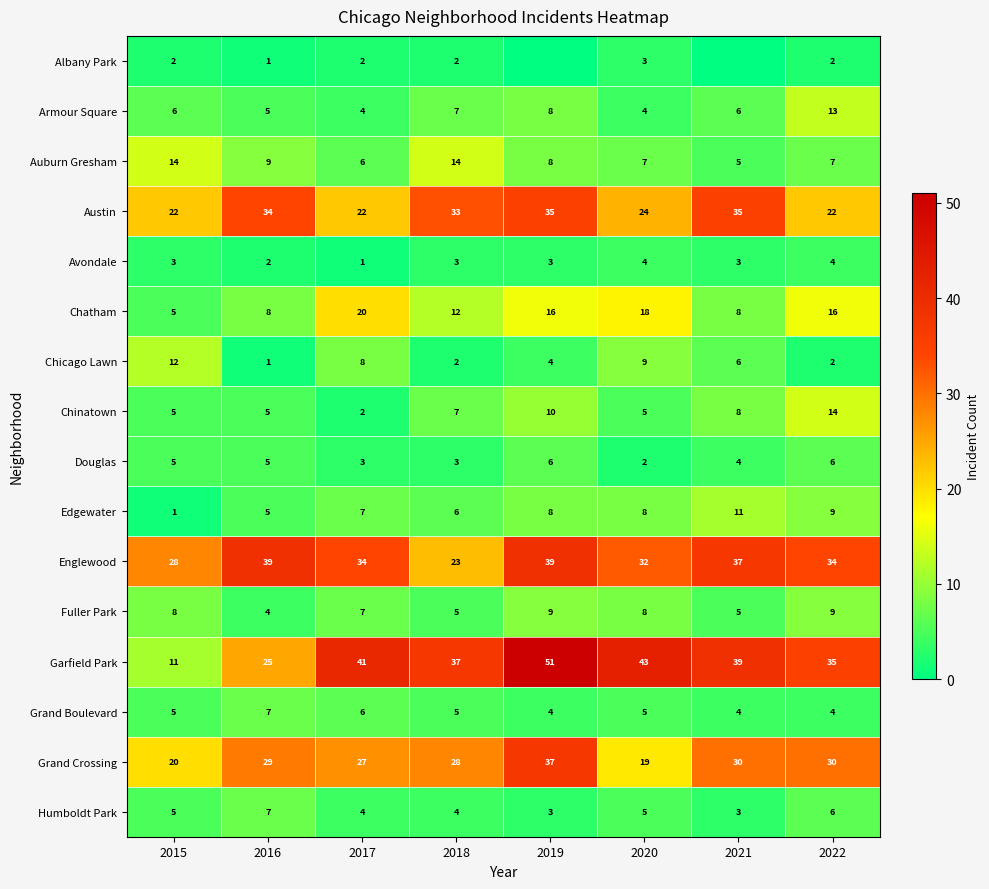

How many data points in Auburn Gresham are less than 8?

4